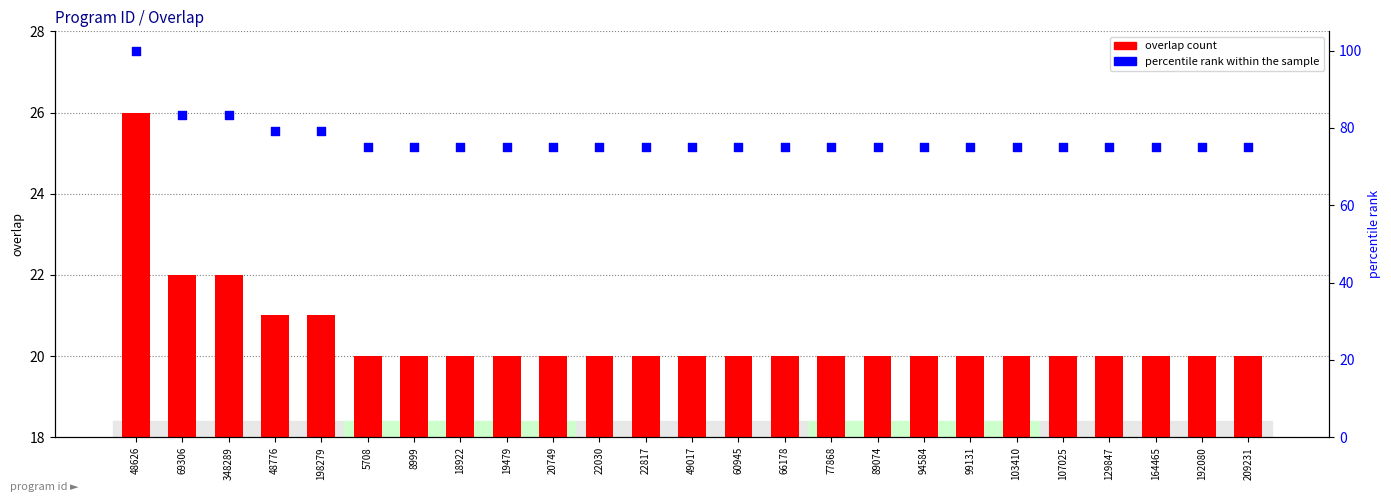

Is the value of percentile rank within the sample at 99131 greater than the value of overlap at 19479?

Yes